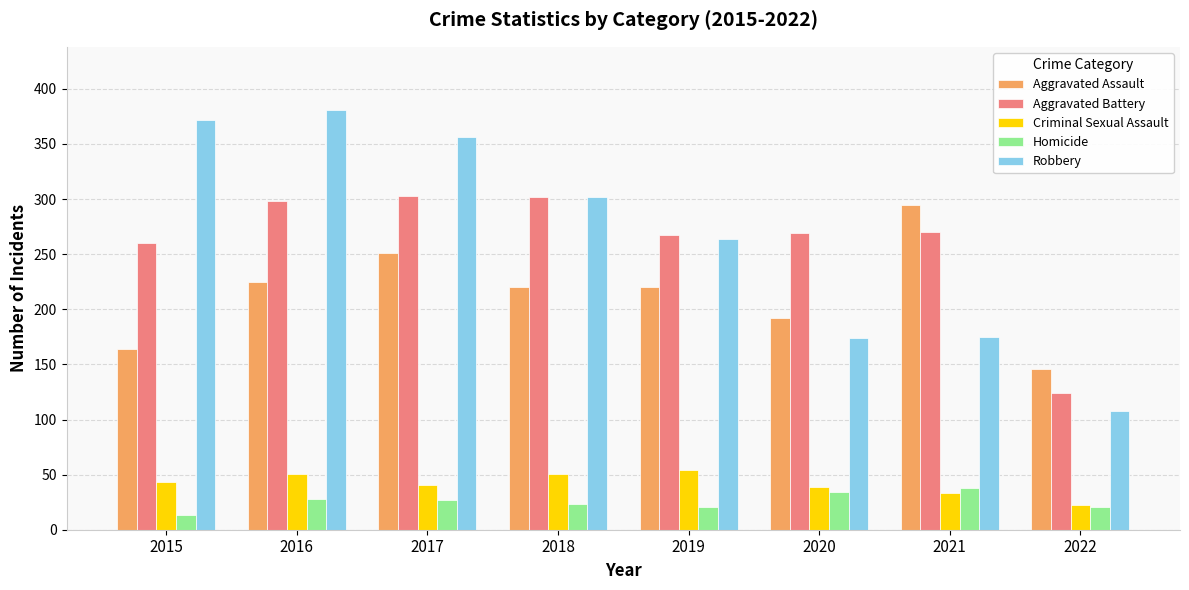

Which category has the lowest value across all series?

2015